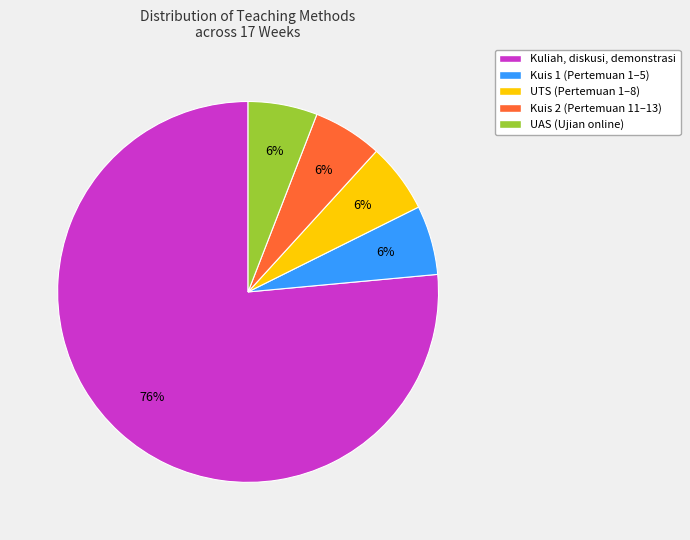

Which slice is the largest?

Kuliah, diskusi, demonstrasi